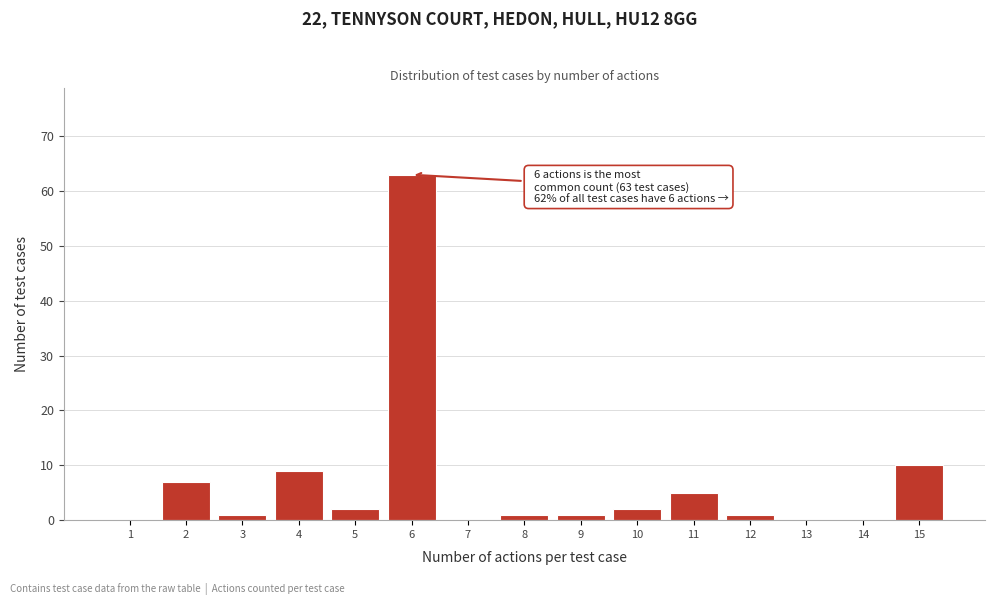

Reading left to right, transcribe all the data shown in this chart.

1=0	2=7	3=1	4=9	5=2	6=63	7=0	8=1	9=1	10=2	11=5	12=1	13=0	14=0	15=10